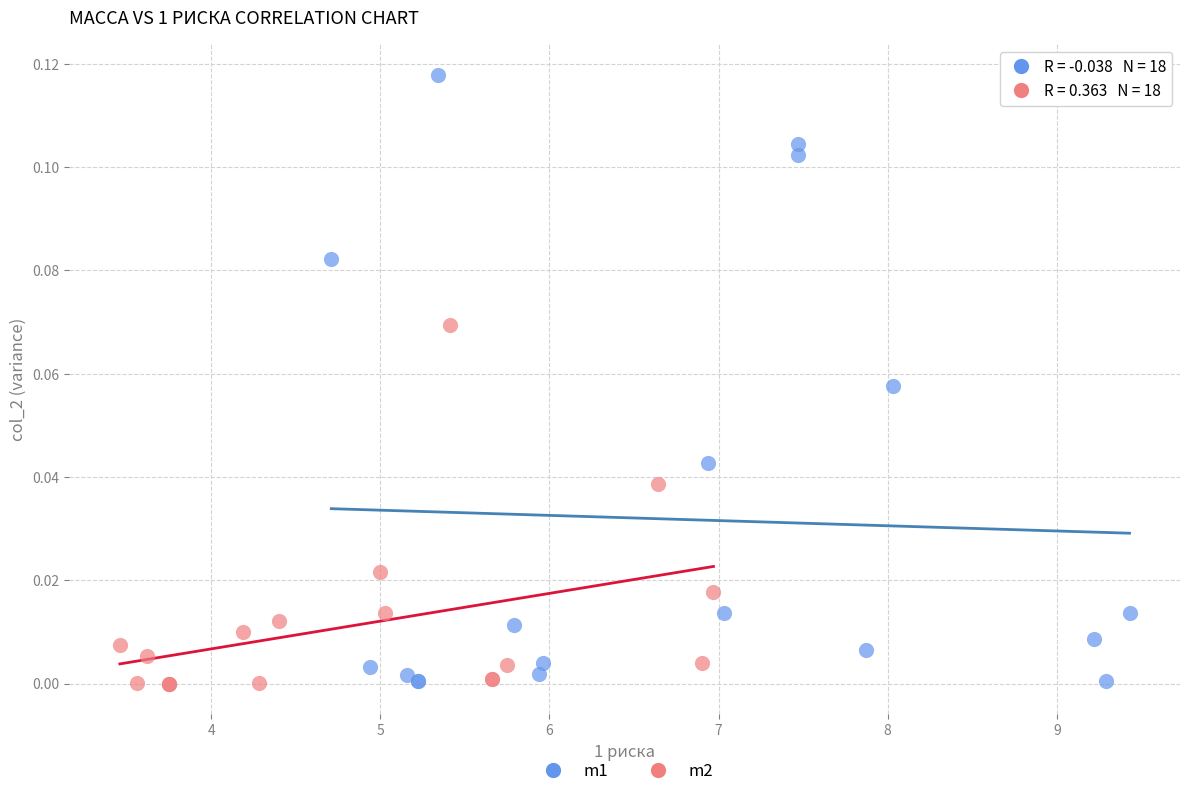

Which series reaches the maximum Y coordinate?

m1